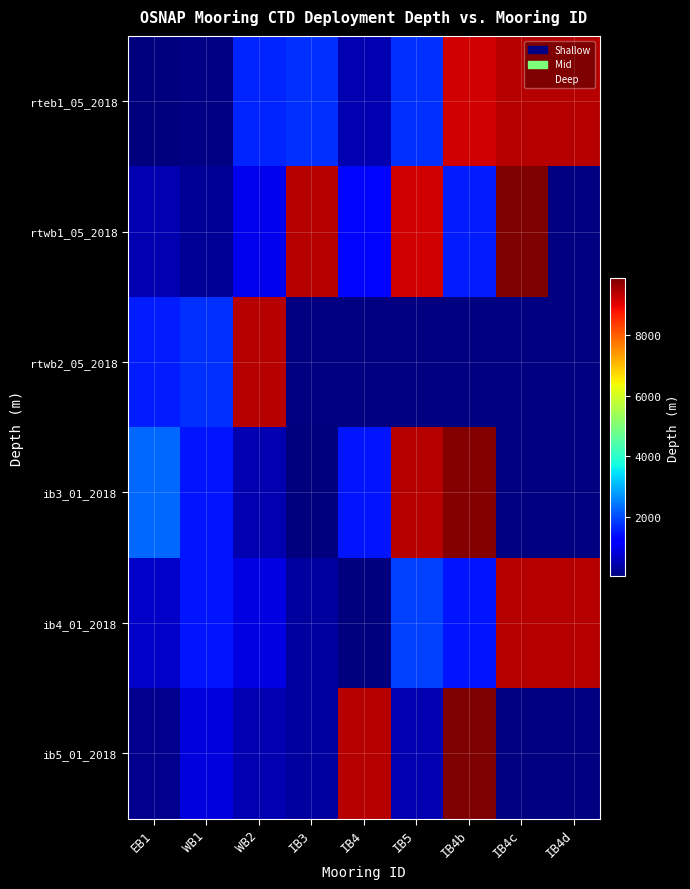

How many values in the rteb1_05_2018 series are below 1760?

4